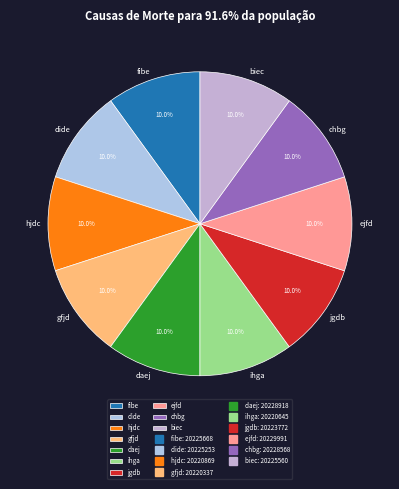

Is it true that jgdb is 3% of the pie?

False